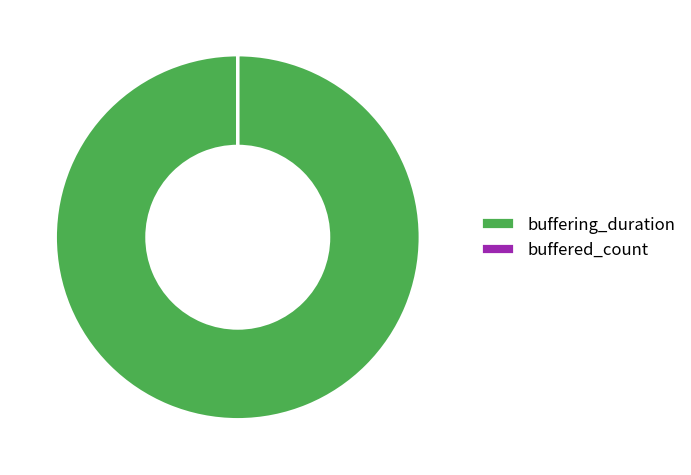

True or false: buffering_duration accounts for 100% of the total.

True